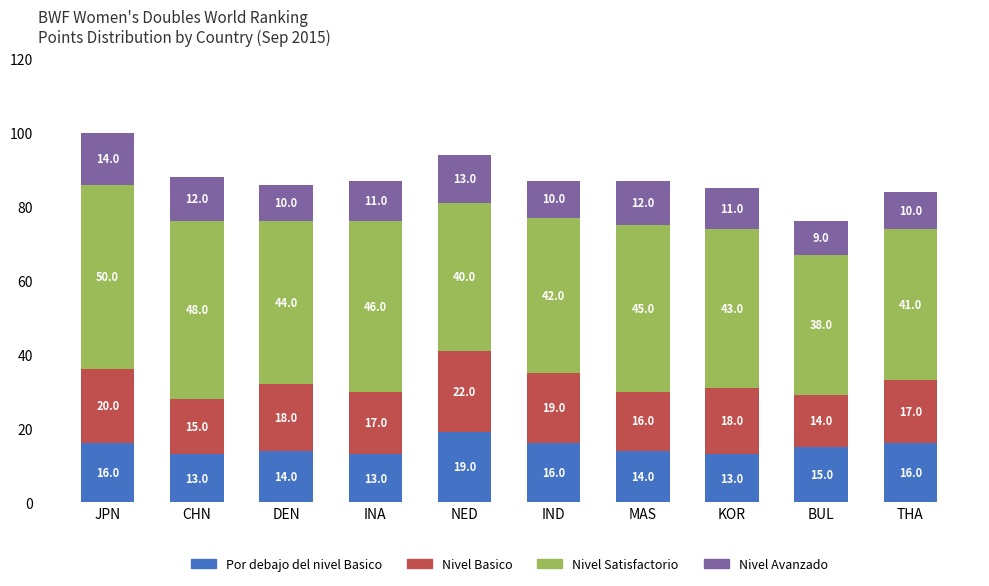

What are all the series names shown in the legend?

Por debajo del nivel Basico, Nivel Basico, Nivel Satisfactorio, Nivel Avanzado